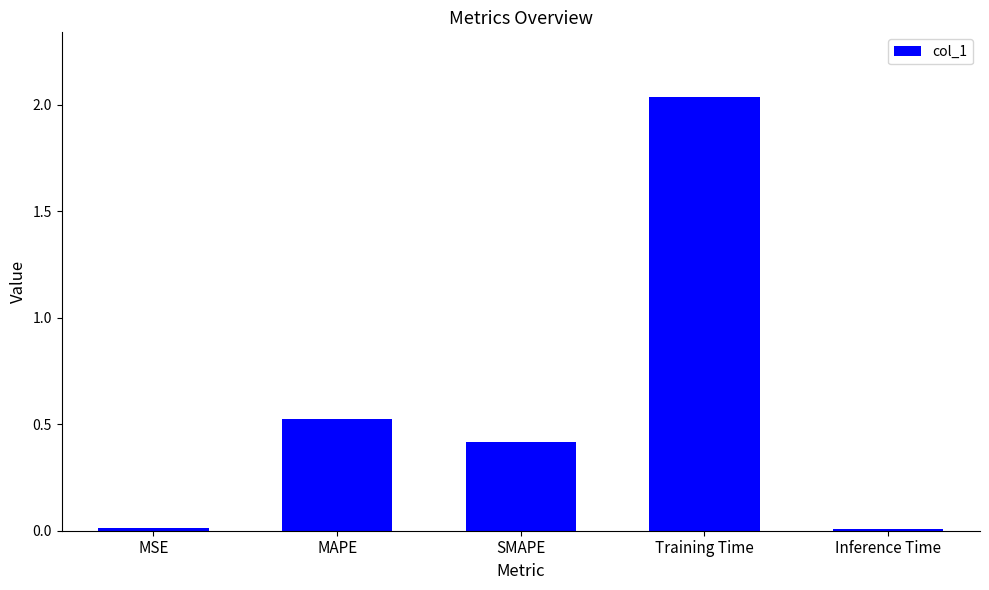

What is the label of the 3rd bar from the right?

SMAPE